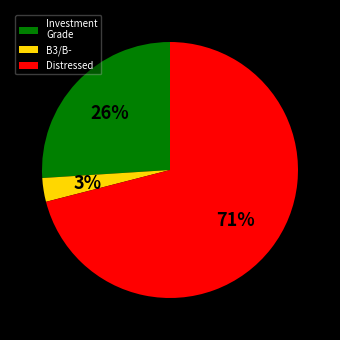

Rank the categories by value from highest to lowest.

Distressed, Investment Grade, B3/B-